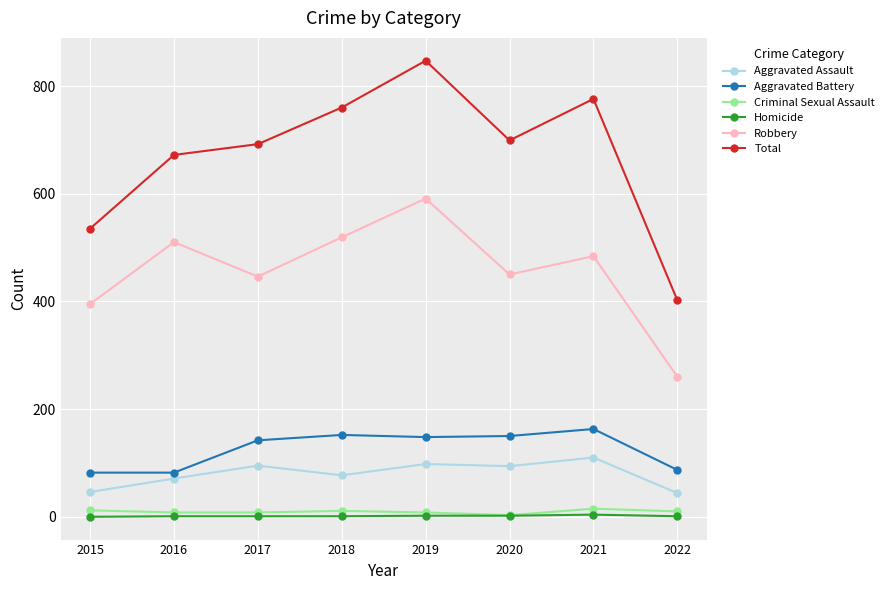

Which series has the widest spread of values?

Total